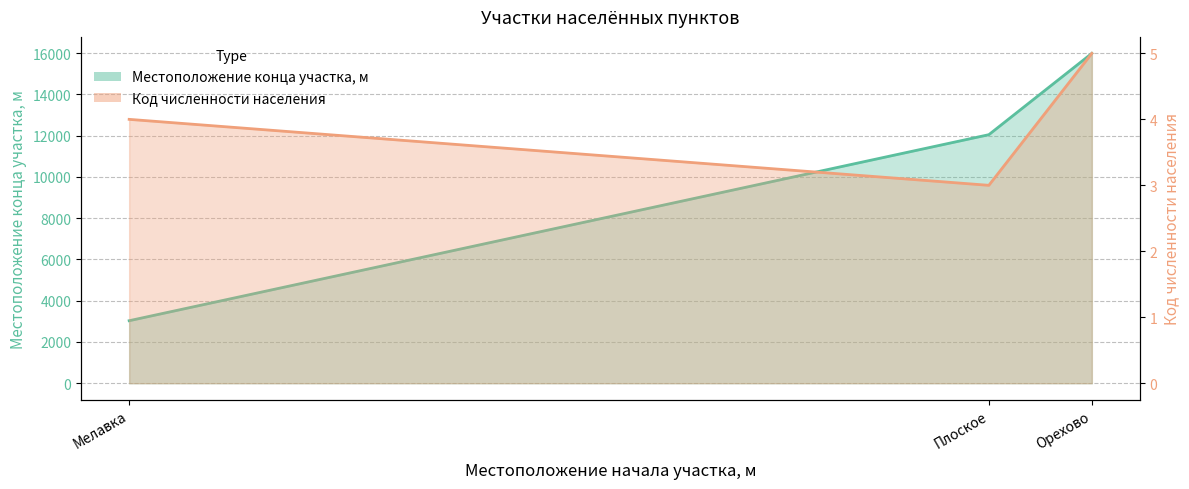

Read the Местоположение конца участка, м value at Орехово, to the nearest 50.

16000